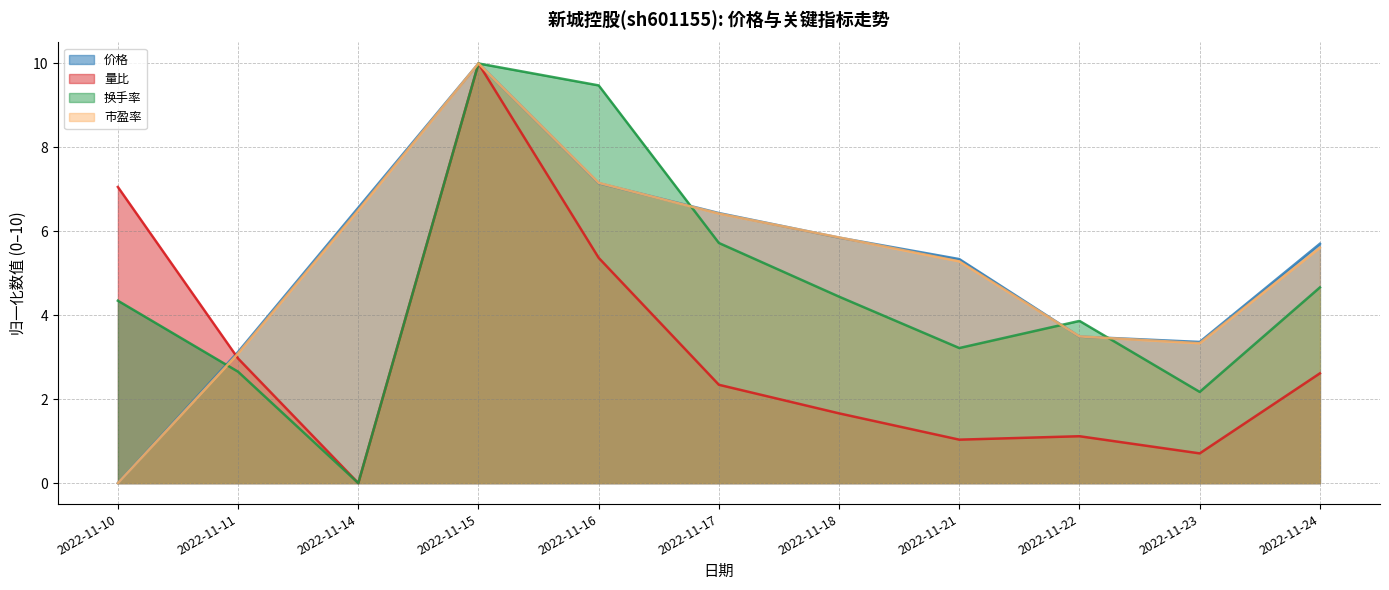

The value of 量比 at 2022-11-14 is -4.6. True or false?

False